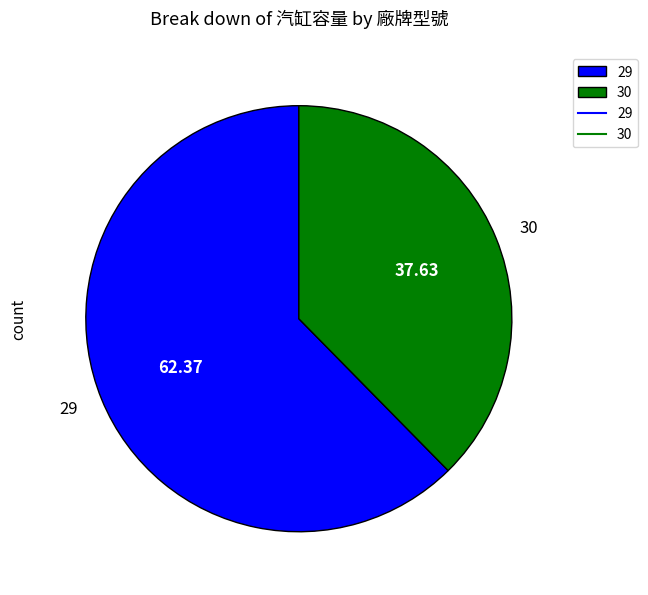

Rank the categories by value from highest to lowest.

29, 30